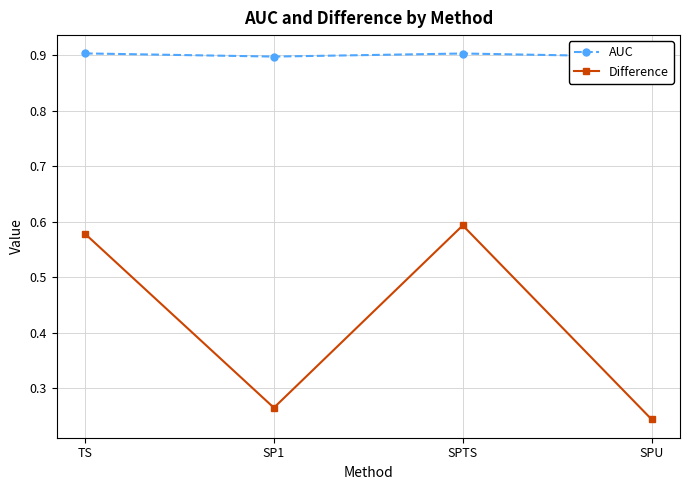

Reading right to left, list all the values displayed in this chart.

AUC: SPU=0.9	SPTS=0.9	SP1=0.9	TS=0.9
Difference: SPU=0.2	SPTS=0.6	SP1=0.3	TS=0.6